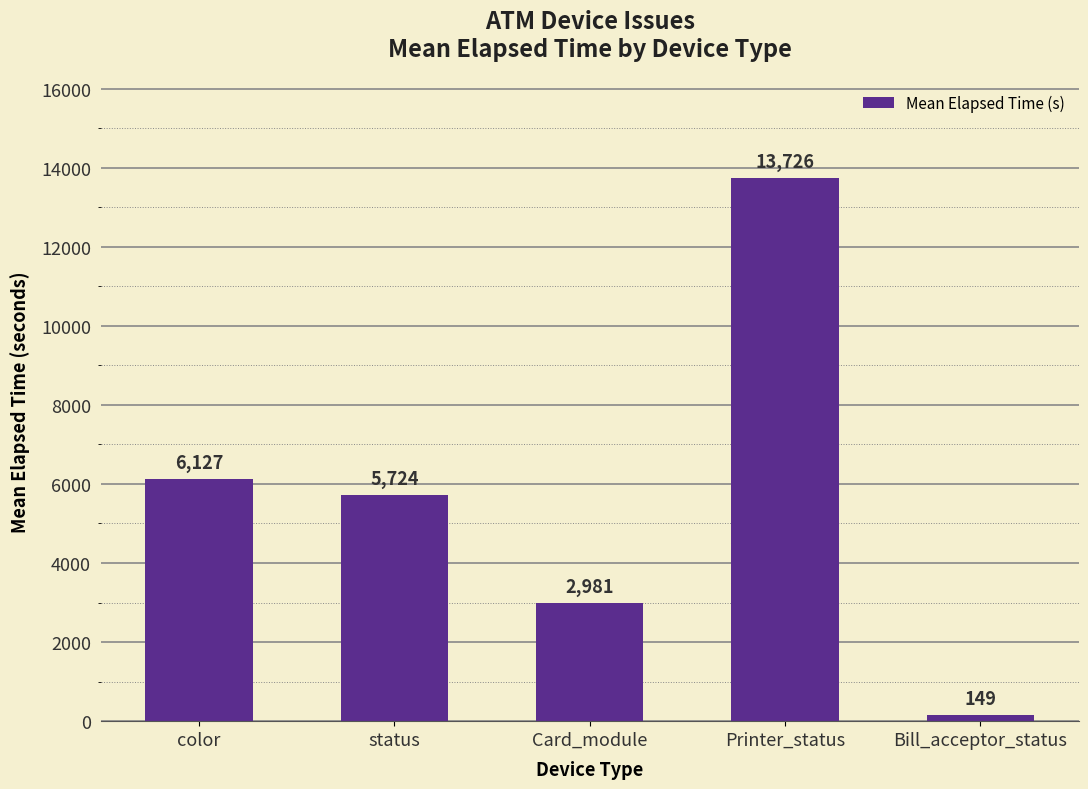

Which has a higher value, status or Card_module?

status